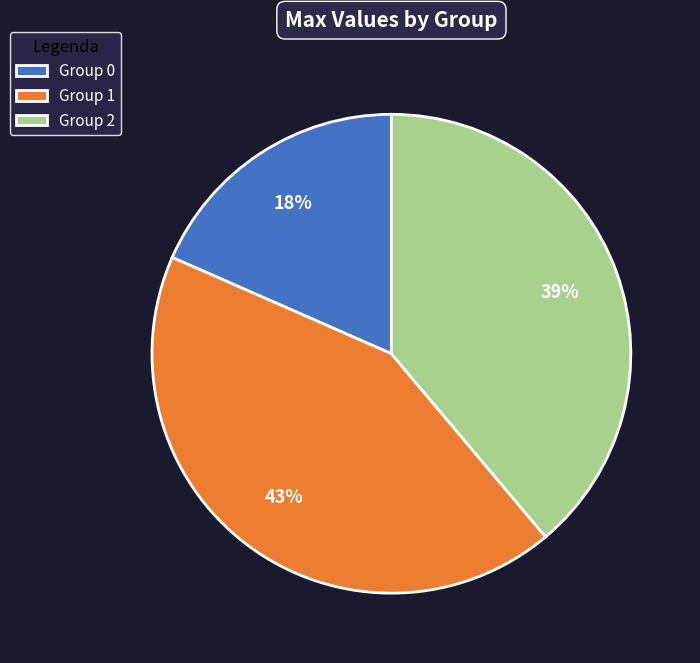

Is Group 0 the majority of the pie?

No